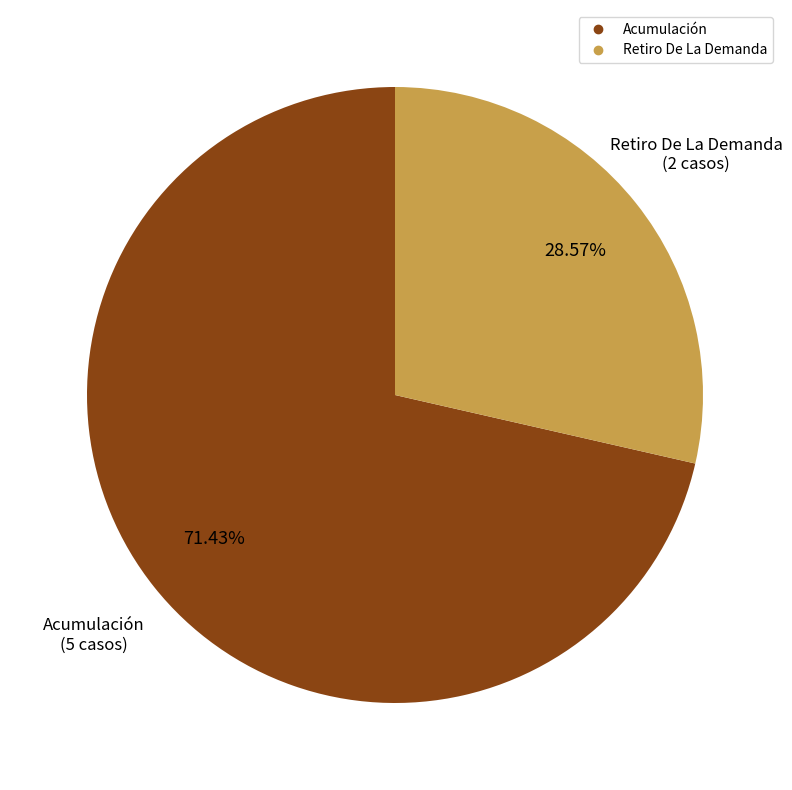

To the nearest percent, what percentage of the pie is Acumulación?

71%